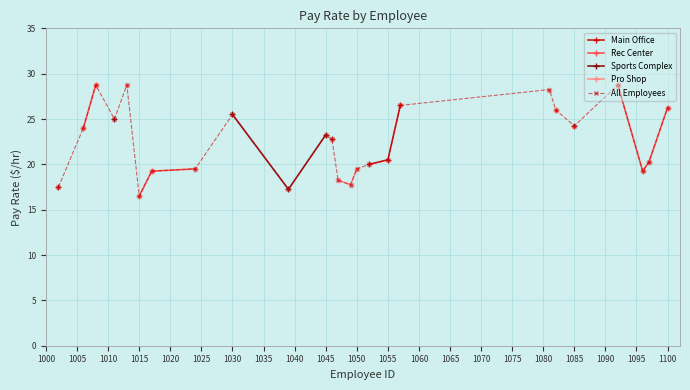

How many categories are shown in the chart?

25